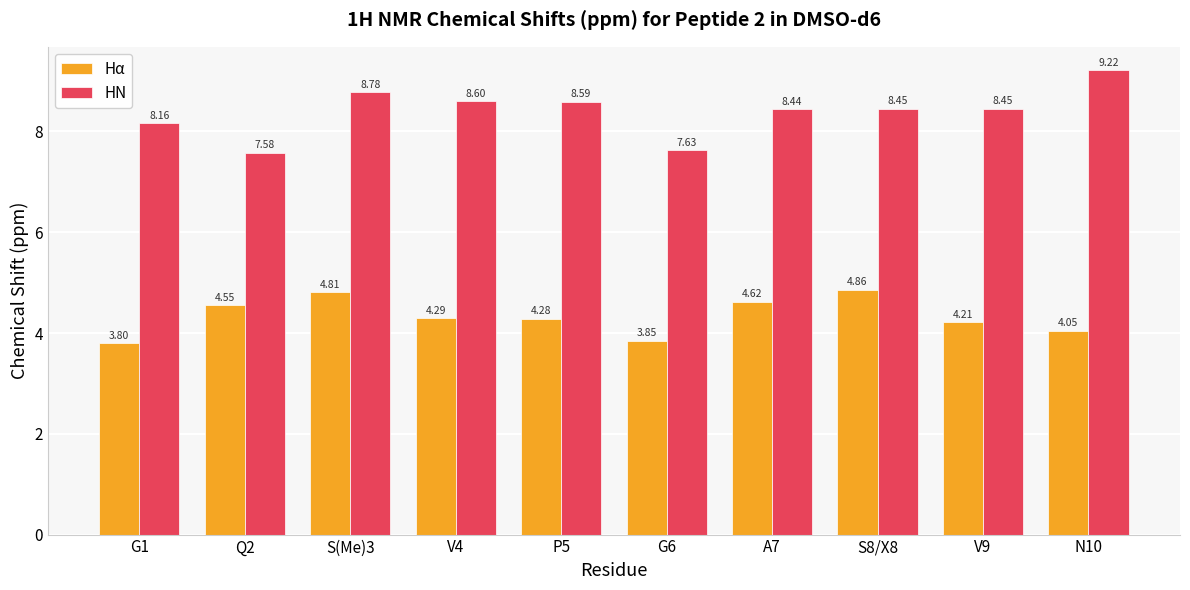

What are all the series names shown in the legend?

Hα, HN